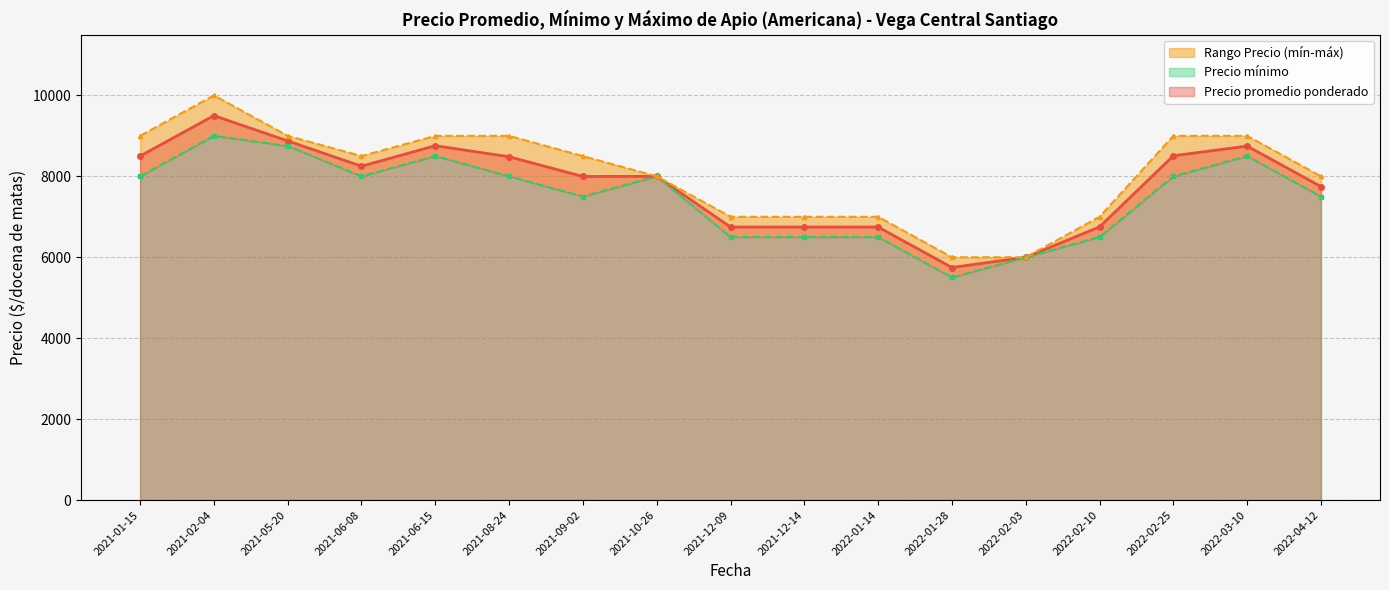

True or false: Precio promedio ponderado and Precio maximo intersect in this chart.

False